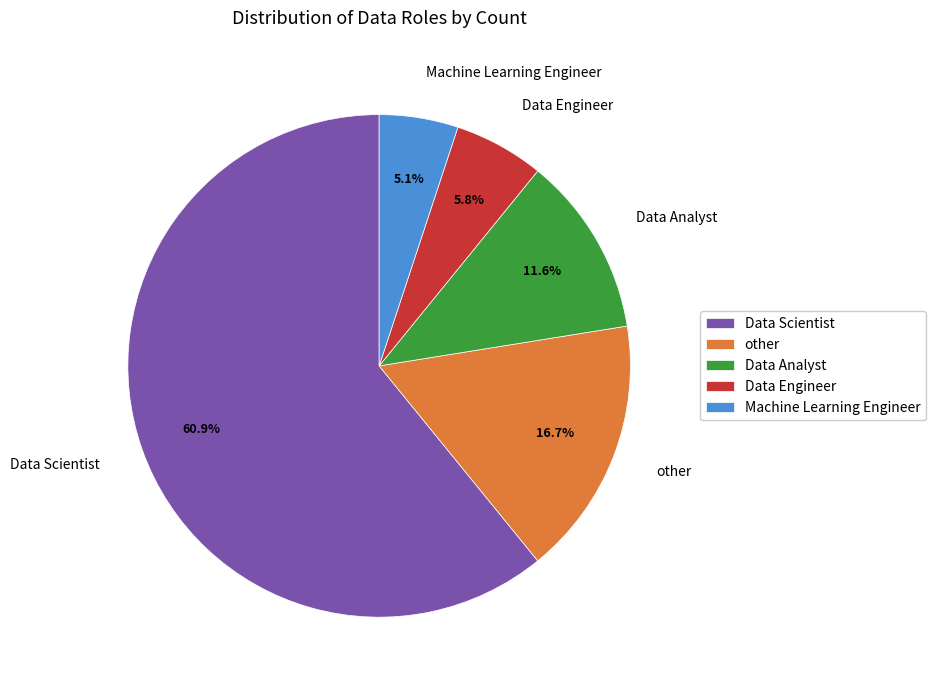

Does Data Scientist represent more than half of the total?

Yes